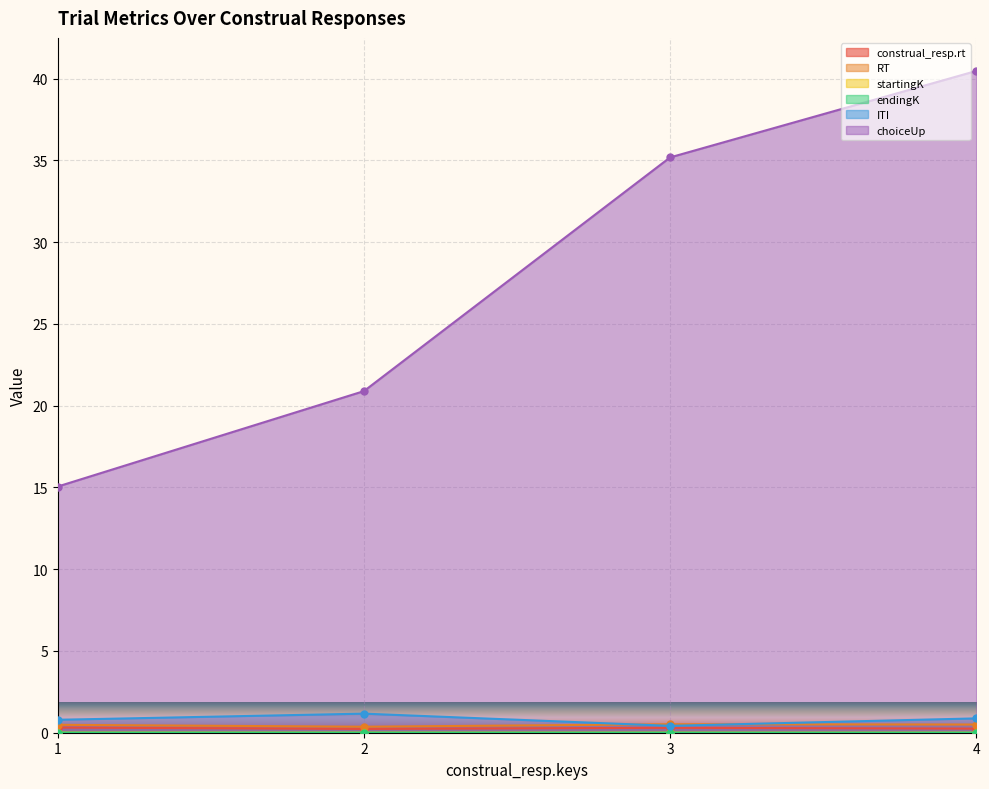

Which label corresponds to the largest value in the chart?

4